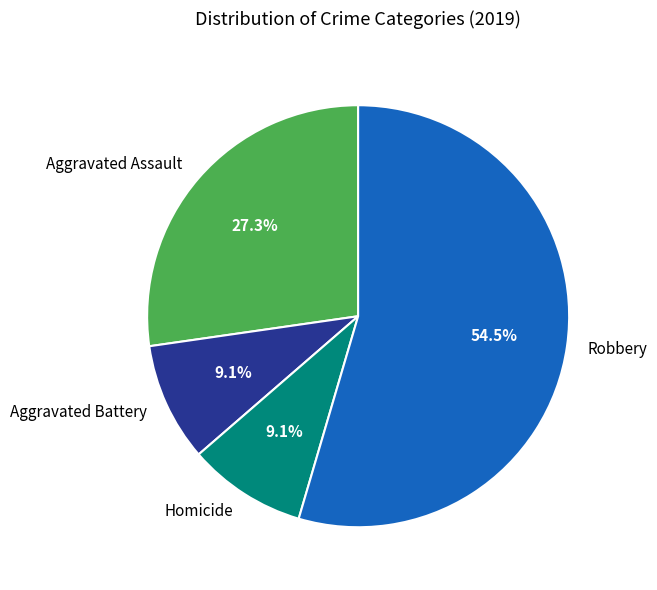

Count the number of slices in the pie.

4